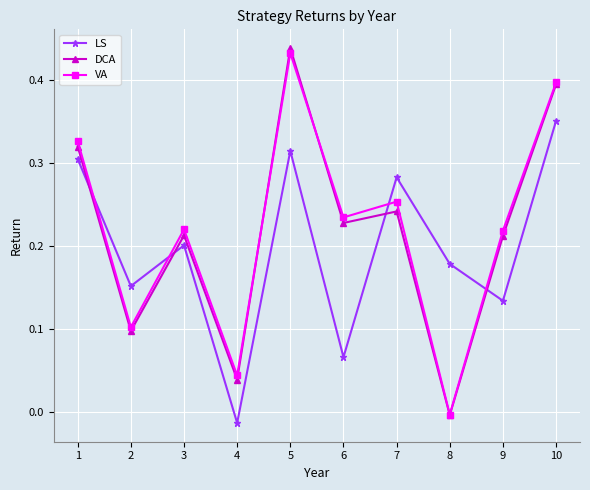

At which category is the sum across all series the highest?

5